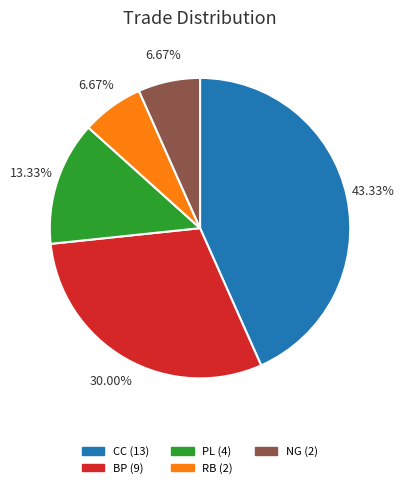

Do PL and NG together represent more than half of the pie?

No